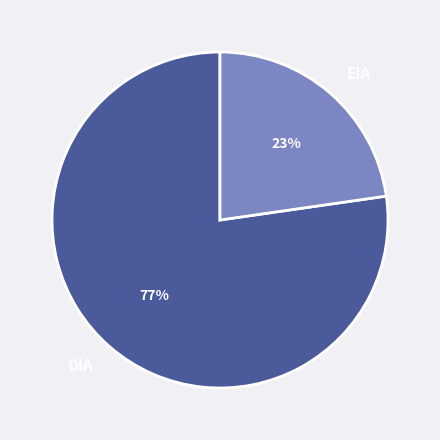

Rank the categories by value from lowest to highest.

EIA, DIA